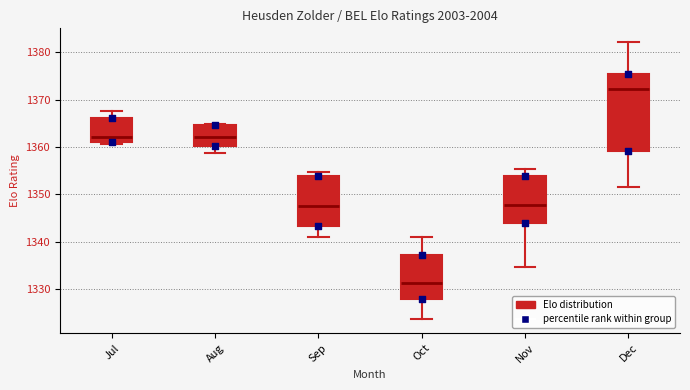

Which box is the tallest, from its lower edge to its upper edge?

Dec